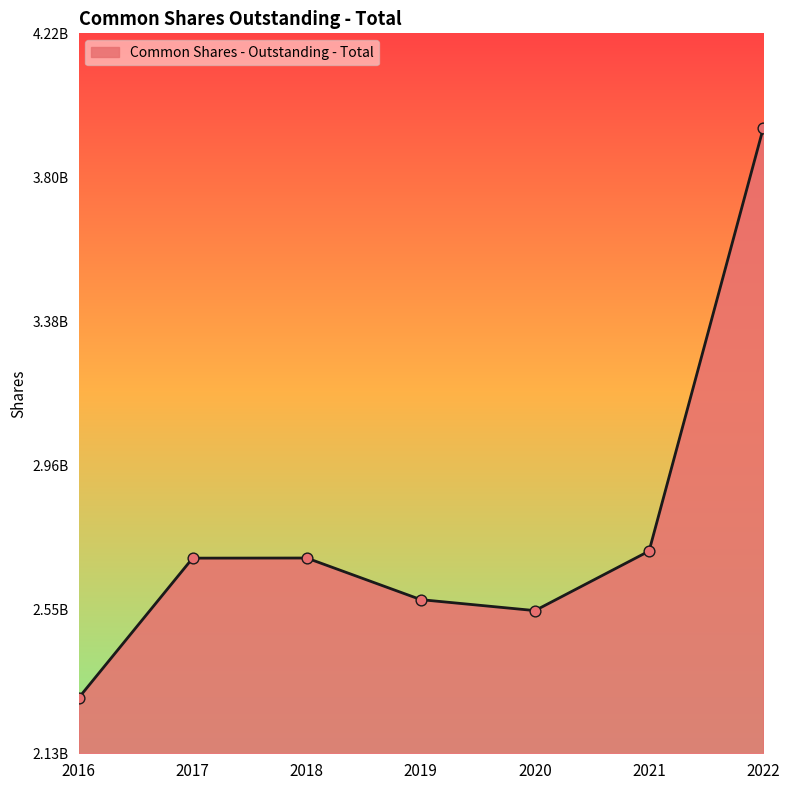

What is the change in value from 2021 to 2022?

+1226460044.6